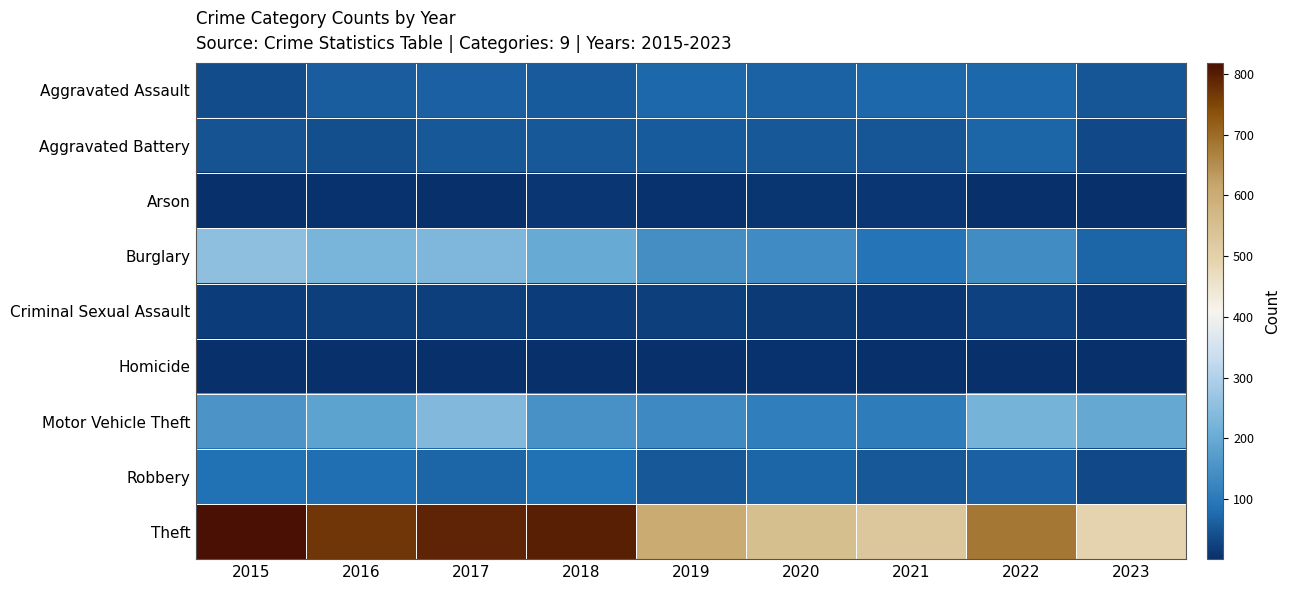

What is the difference between the highest and lowest values at 2019?

599